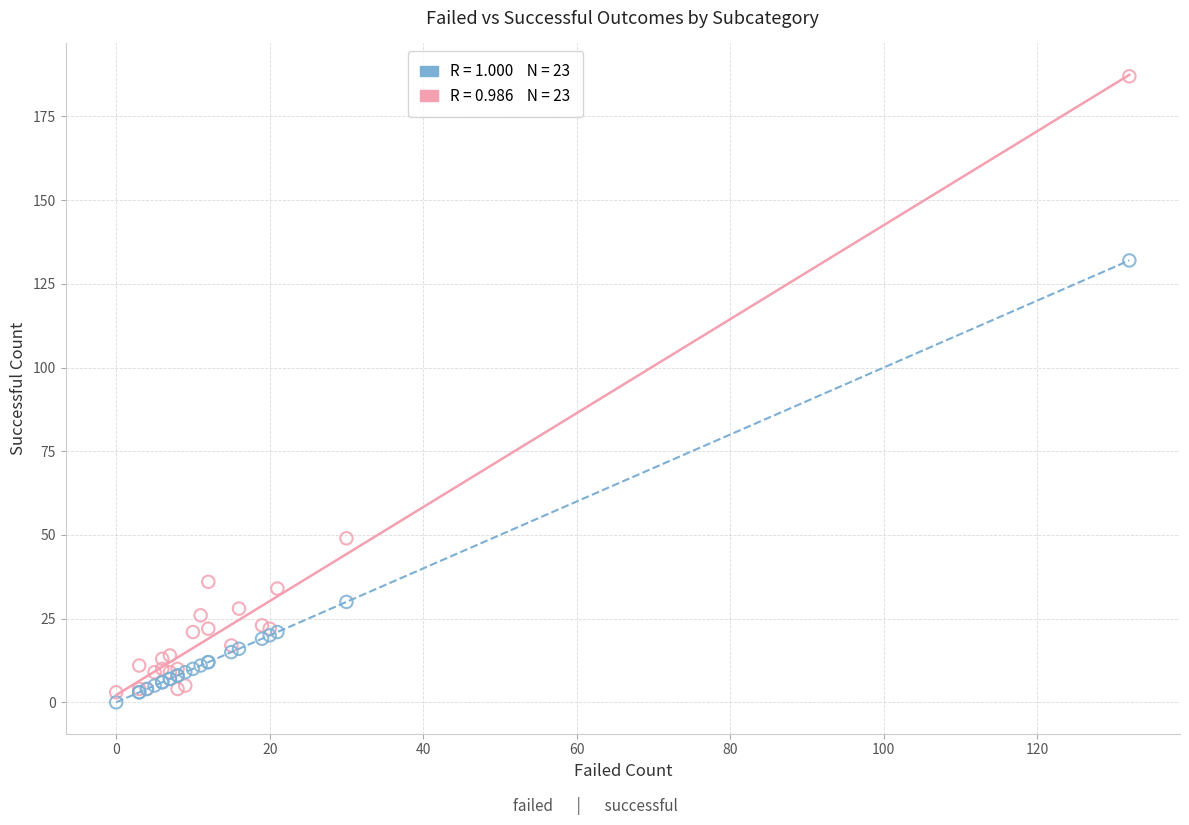

Across all series, what Y value is closest to 93?

132